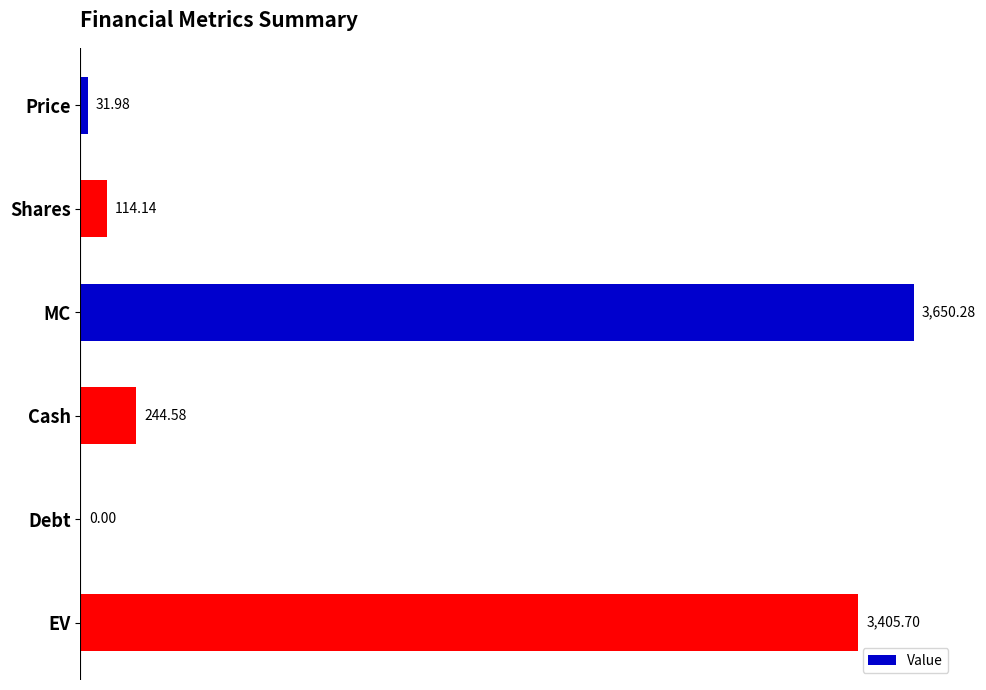

How many distinct data groups are displayed?

1